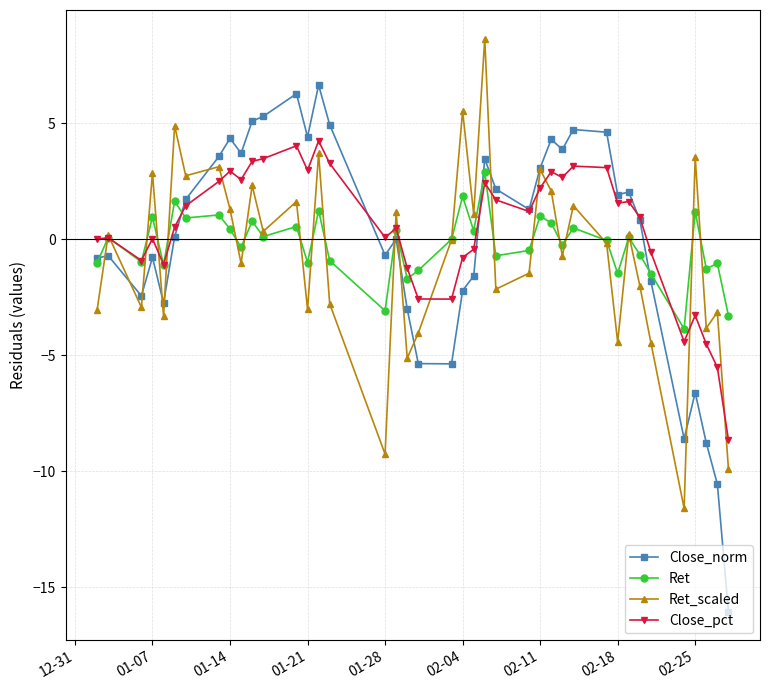

What is the maximum value shown in the chart?

8.6